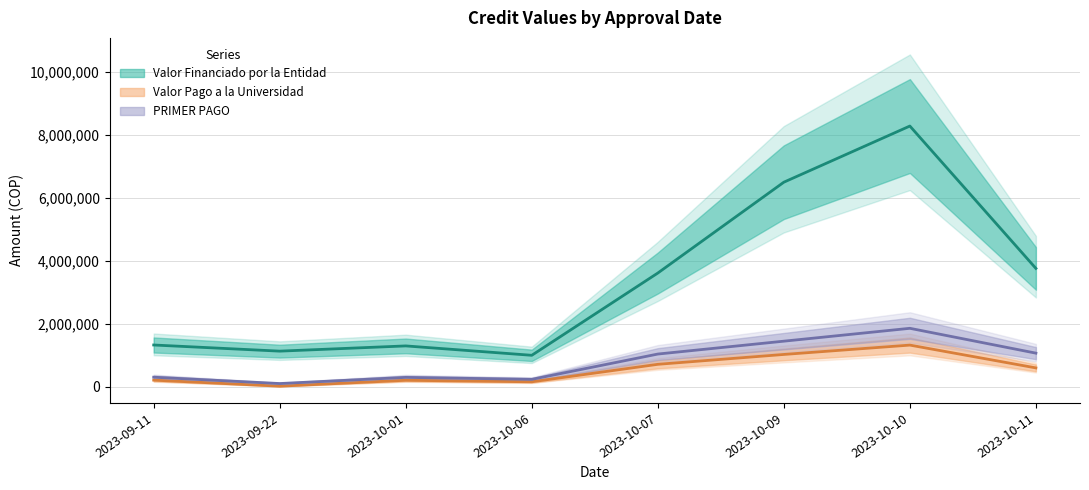

Which series has the largest range (max minus min)?

Valor Financiado por la Entidad